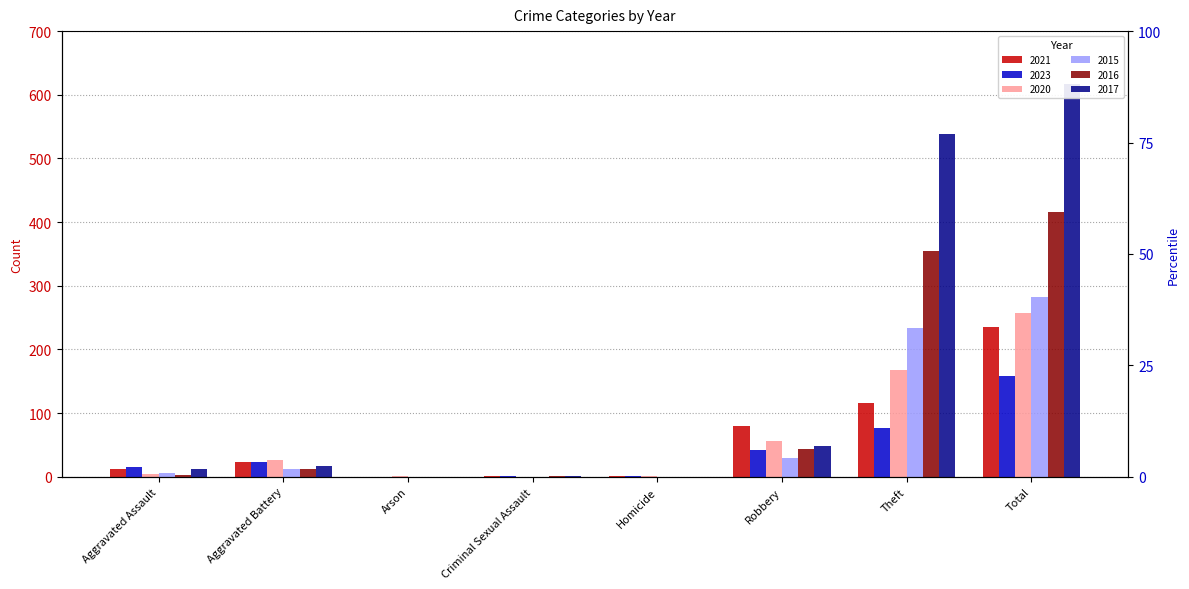

What is the difference between the 2020 values at Robbery and Aggravated Battery?

31